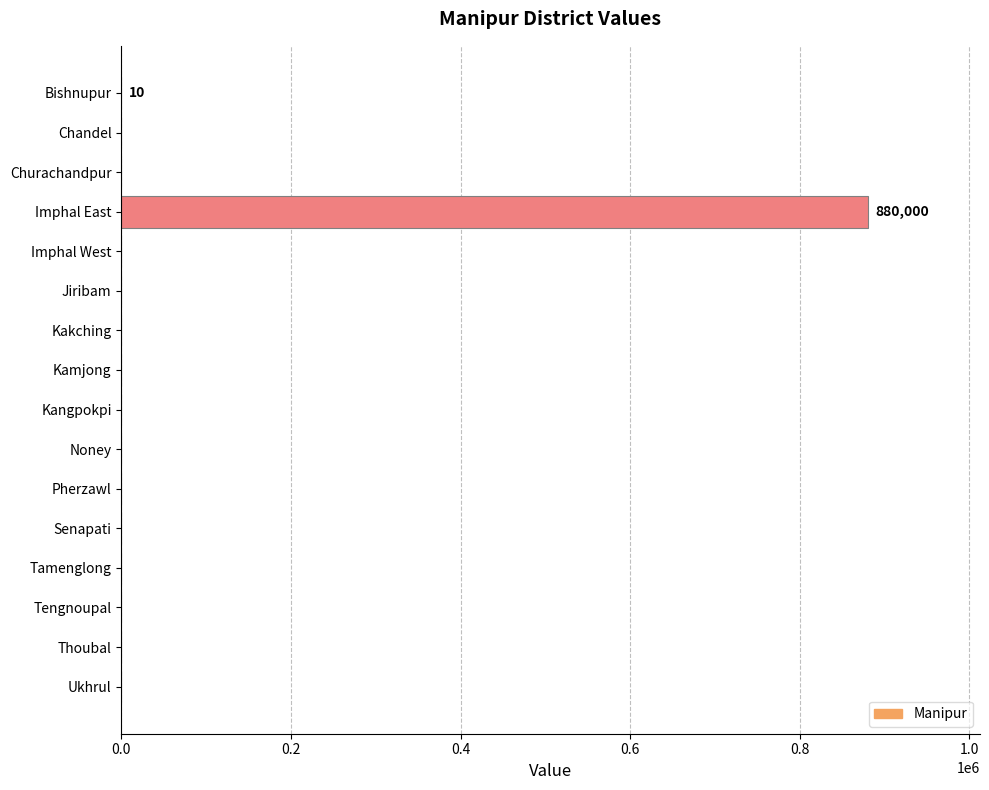

At which category does the chart reach its peak across all series?

Imphal East